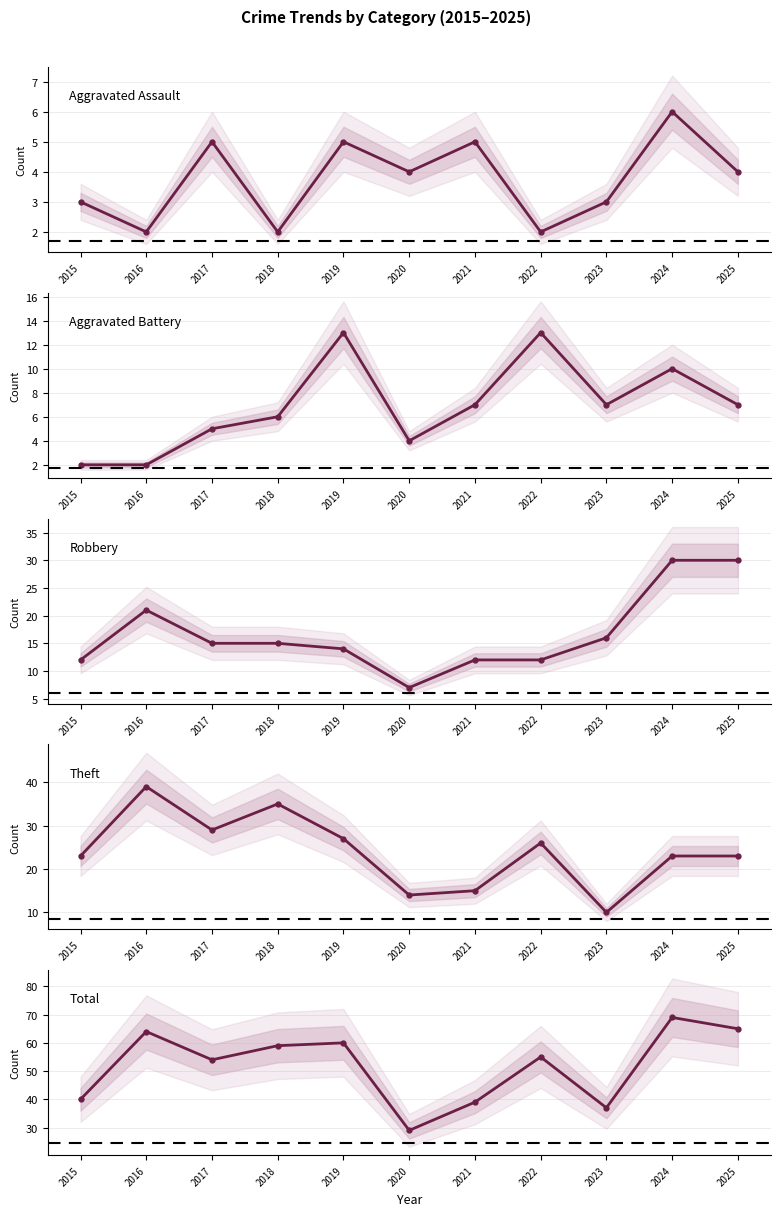

What is the average value of the Robbery series?

17